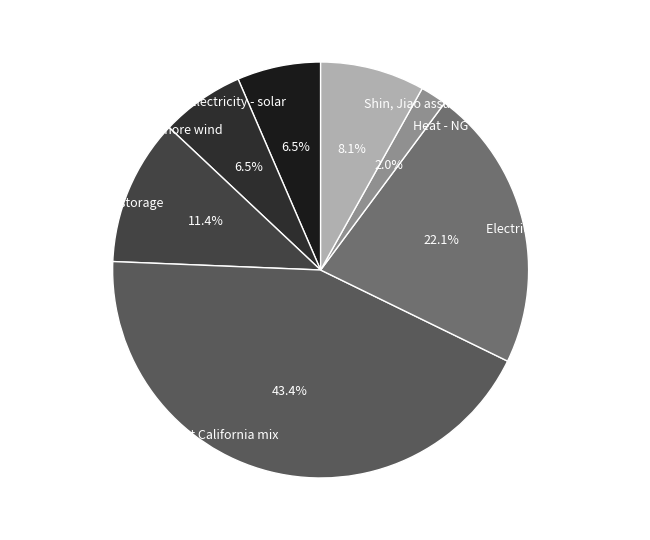

What percentage is NOT represented by Electricity - current California mix?

56.6%